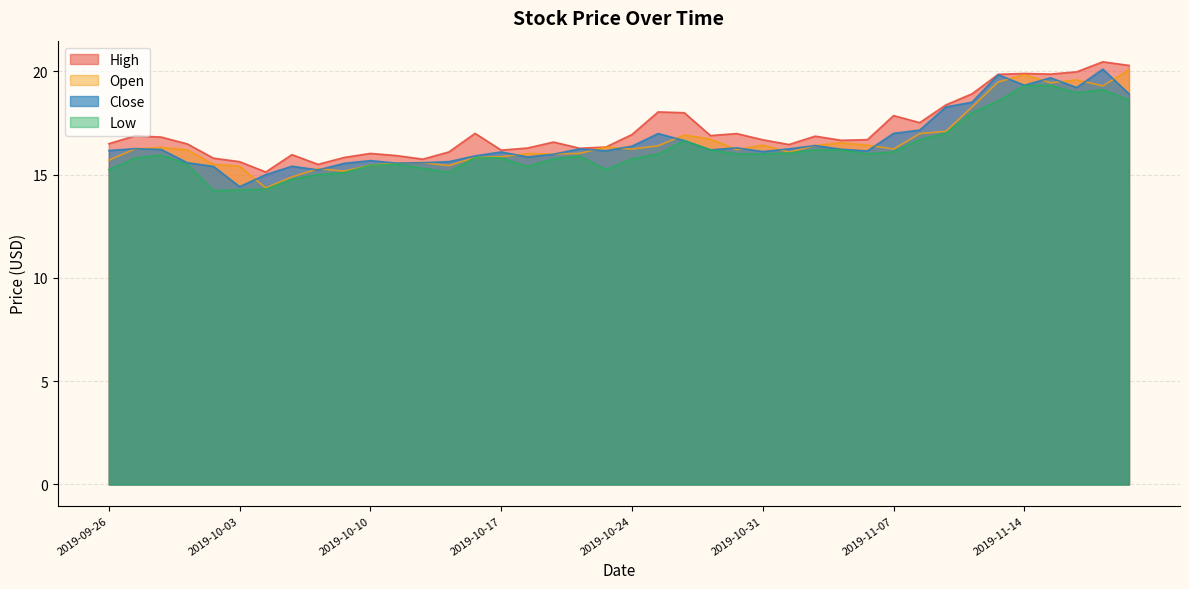

Reading right to left, what are all the values shown in this chart?

High: 20.3	20.5	20.0	19.9	19.9	19.9	18.9	18.4	17.5	17.9	16.7	16.7	16.9	16.5	16.7	17.0	16.9	18.0	18.0	16.9	16.3	16.3	16.6	16.3	16.2	17.0	16.1	15.8	15.9	16.0	15.8	15.5	16.0	15.1	15.6	15.8	16.5	16.8	16.9	16.5
Open: 20.1	19.3	19.6	19.5	19.8	19.5	18.3	17.1	17.0	16.2	16.4	16.5	16.4	16.1	16.4	16.2	16.7	16.9	16.4	16.2	16.3	16.0	16.0	16.0	15.9	15.8	15.4	15.6	15.6	15.5	15.2	15.3	14.9	14.4	15.4	15.5	16.2	16.3	16.2	15.7
Low: 18.6	19.1	19.0	19.3	19.3	18.6	18.0	17.0	16.7	16.1	16.0	16.2	16.2	16.0	16.0	16.0	16.2	16.6	16.0	15.8	15.2	15.9	15.8	15.4	15.8	15.8	15.1	15.3	15.5	15.5	15.1	15.0	14.8	14.3	14.3	14.2	15.5	15.9	15.8	15.2
Close: 18.9	20.1	19.2	19.7	19.3	19.8	18.5	18.3	17.2	17.0	16.1	16.2	16.4	16.2	16.1	16.3	16.2	16.6	17.0	16.4	16.2	16.2	16.0	15.9	16.1	15.9	15.6	15.6	15.6	15.7	15.6	15.2	15.4	15.0	14.4	15.4	15.6	16.2	16.3	16.2